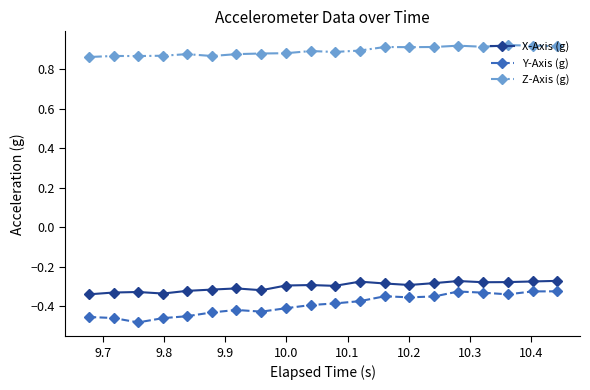

True or false: Z-Axis (g) and Y-Axis (g) cross at least once.

False